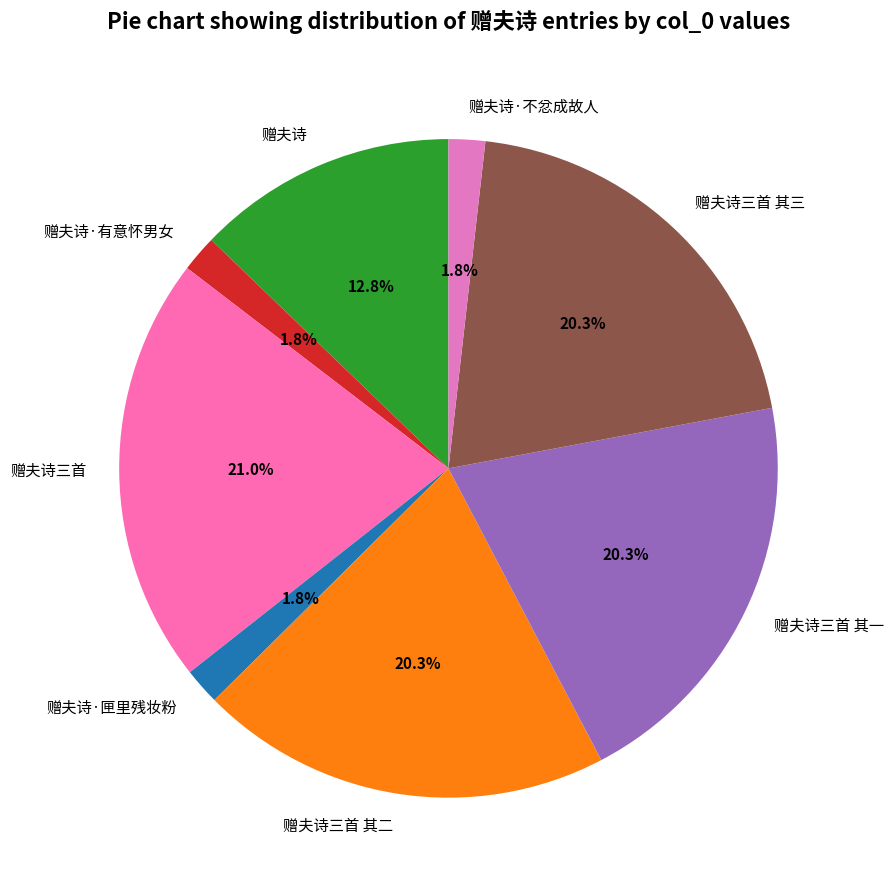

Approximately how many times larger is the value at 赠夫诗三首 其二 compared to 赠夫诗·匣里残妆粉?

11.3